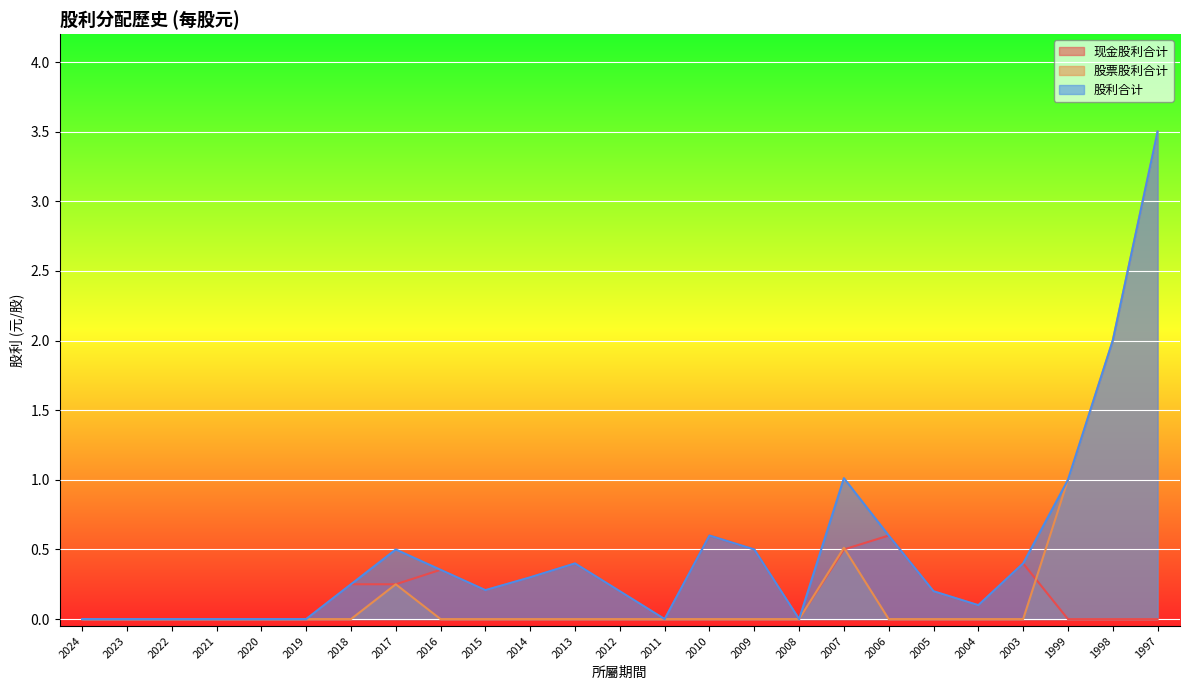

Is the value of 股票股利合计 at 2015 greater than the value of 股利合计 at 1999?

No